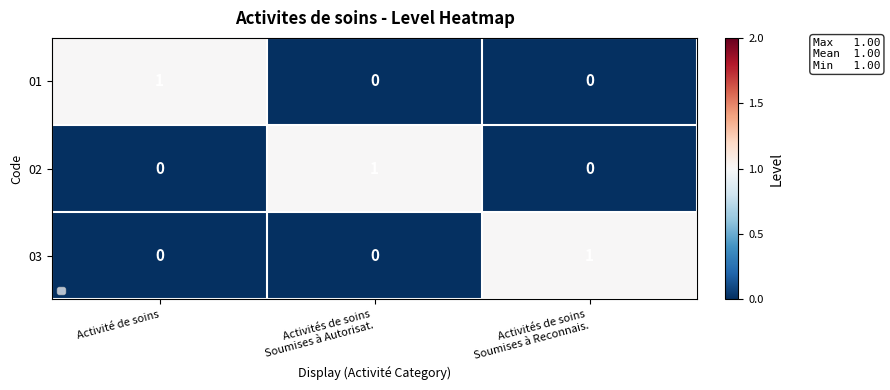

At how many categories does at least one series exceed 0?

3